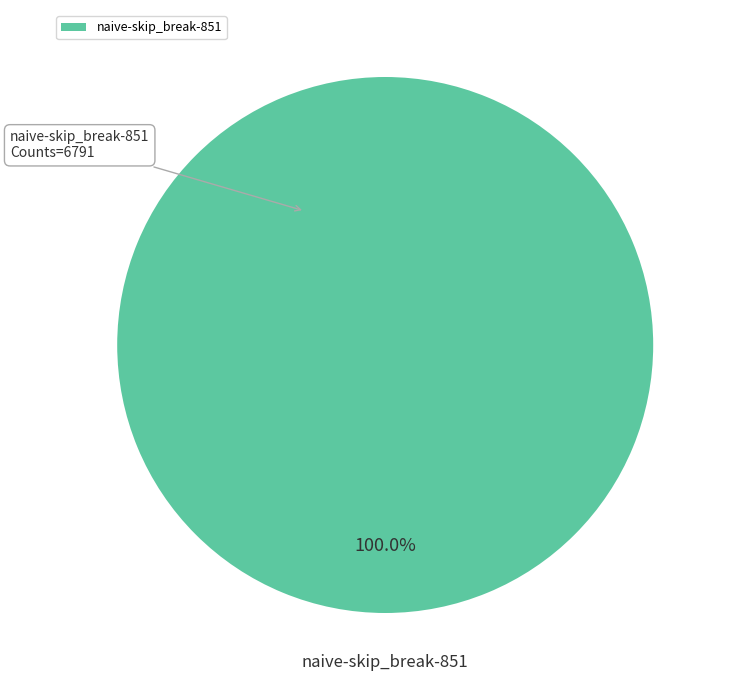

Is there a majority slice in this chart?

Yes